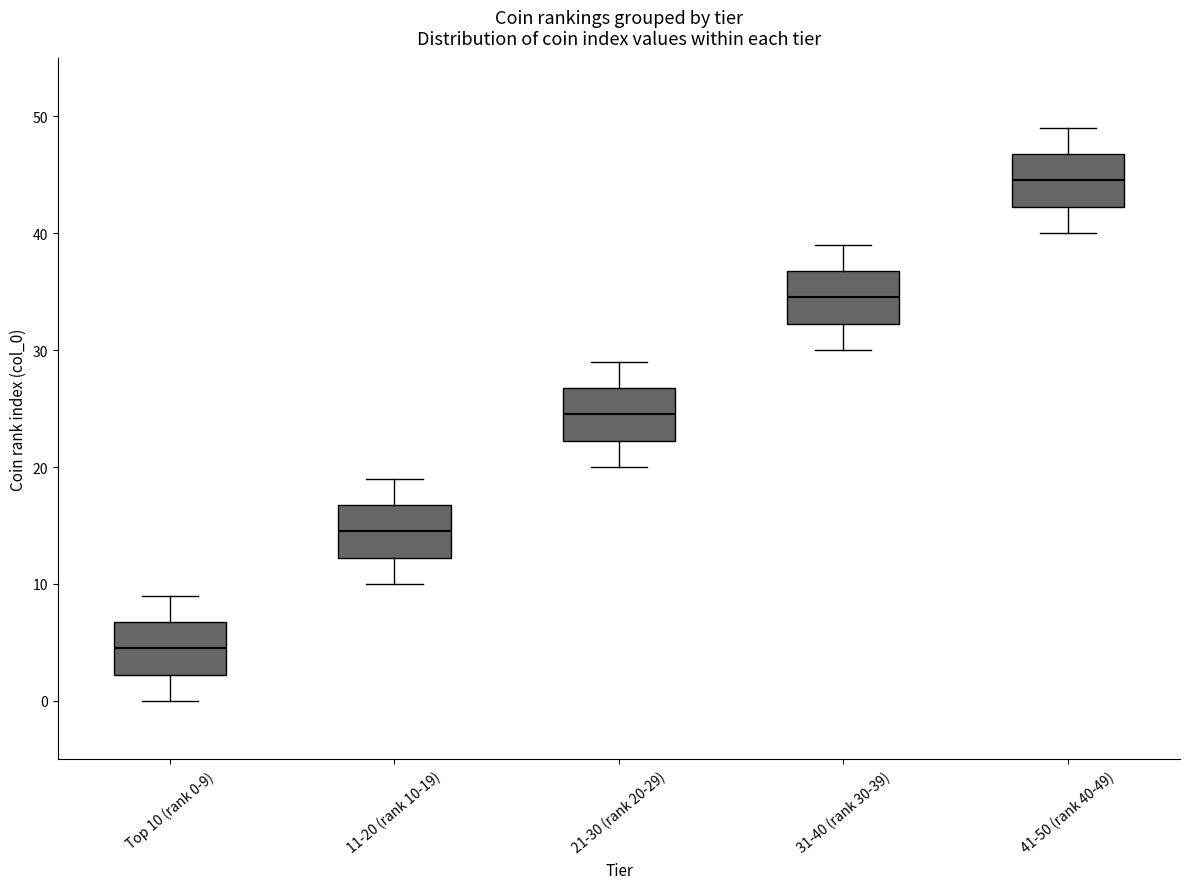

Reading left to right, transcribe this box plot: for each box, give where its median line is, the range the box spans, and where its two whiskers end, as read against the y-axis. The values are not printed on the chart, so give them approximately, as read against the axis.

Top 10 (rank 0-9): median 5, box 2 to 7, whiskers 0 to 9
11-20 (rank 10-19): median 15, box 12 to 17, whiskers 10 to 19
21-30 (rank 20-29): median 25, box 22 to 27, whiskers 20 to 29
31-40 (rank 30-39): median 35, box 32 to 37, whiskers 30 to 39
41-50 (rank 40-49): median 45, box 42 to 47, whiskers 40 to 49